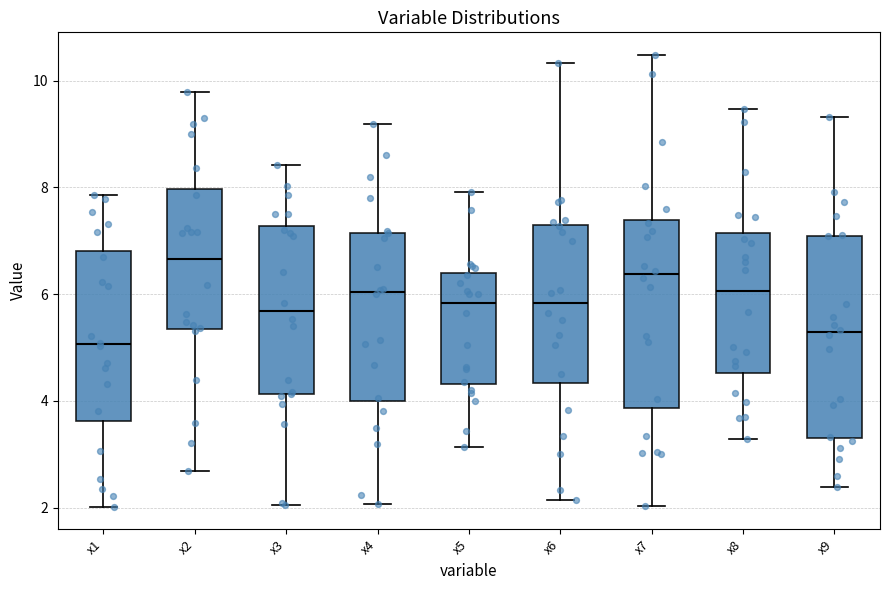

Reading left to right, read every box against the y-axis: the position of its median line, the range the box covers, and the ends of its whiskers. The values are not printed on the chart, so give them approximately, as read against the axis.

x1: median 5.0, box 3.6 to 6.8, whiskers 2.0 to 7.8
x2: median 6.6, box 5.4 to 8.0, whiskers 2.6 to 9.8
x3: median 5.6, box 4.2 to 7.2, whiskers 2.0 to 8.4
x4: median 6.0, box 4.0 to 7.2, whiskers 2.0 to 9.2
x5: median 5.8, box 4.4 to 6.4, whiskers 3.2 to 8.0
x6: median 5.8, box 4.4 to 7.2, whiskers 2.2 to 10.4
x7: median 6.4, box 3.8 to 7.4, whiskers 2.0 to 10.4
x8: median 6.0, box 4.6 to 7.2, whiskers 3.2 to 9.4
x9: median 5.2, box 3.4 to 7.0, whiskers 2.4 to 9.4